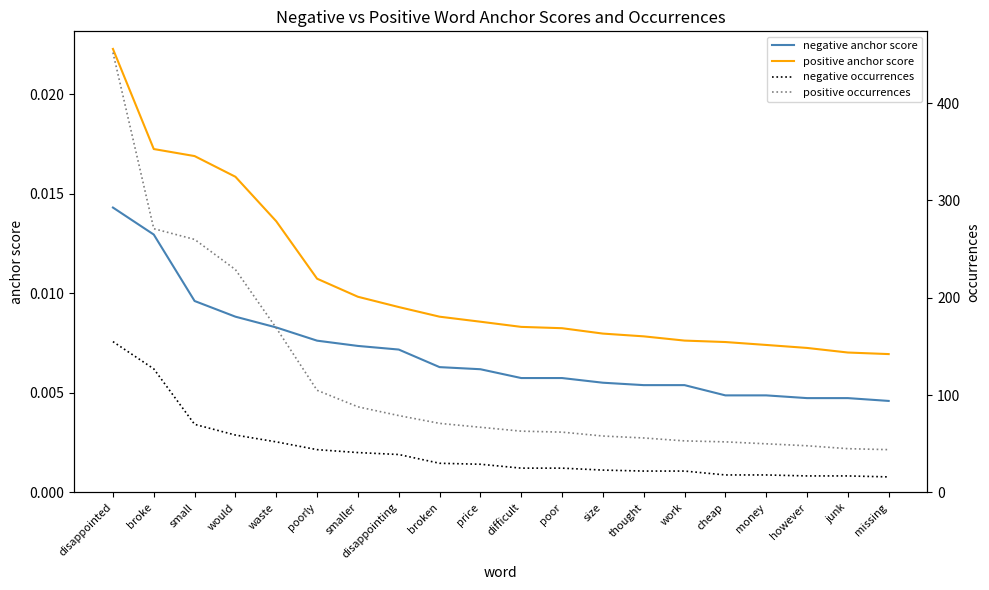

Does the chart display data point markers on the line(s)?

No